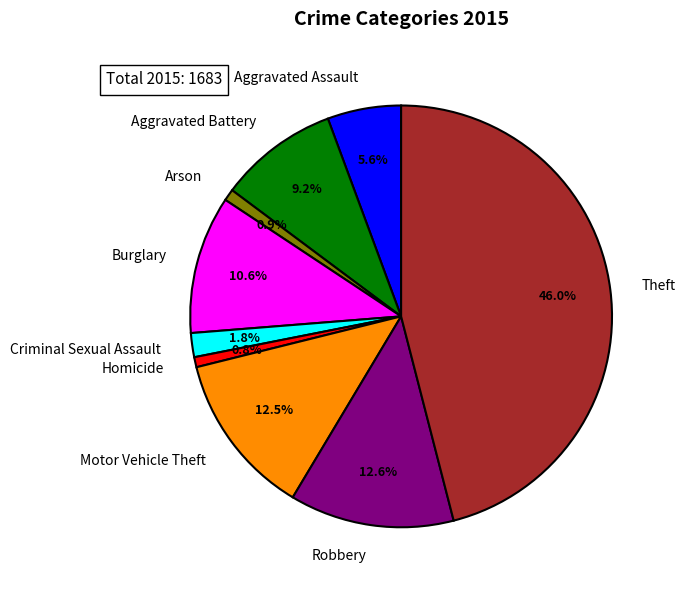

Is there any slice that represents more than half of the pie?

No